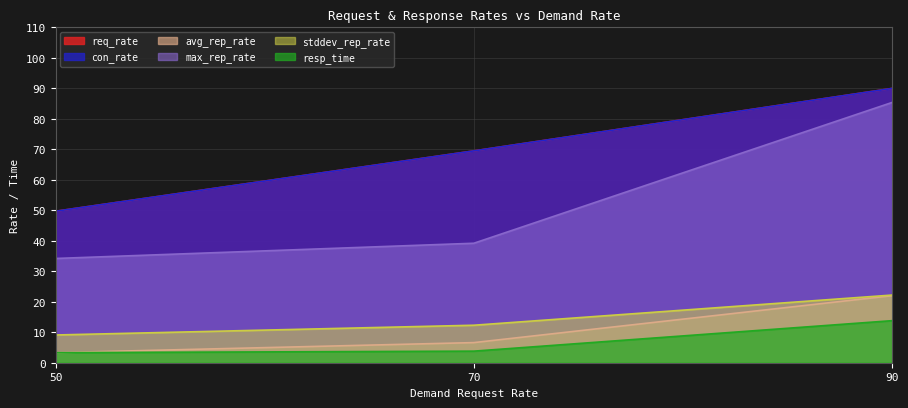

Which series has the widest spread of values?

max_rep_rate_wsmt4m.elasticbeanstalk.com